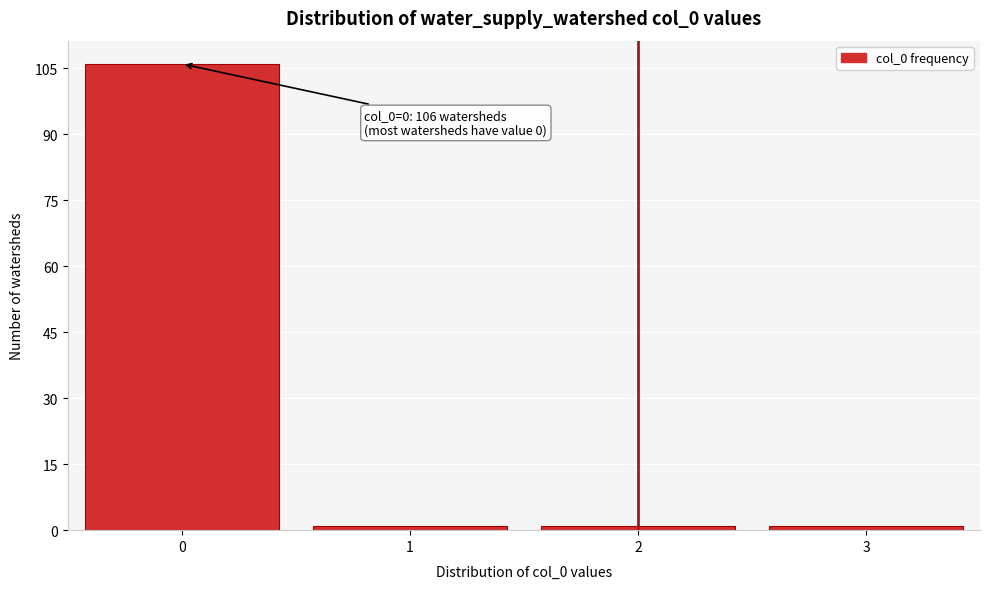

Reading left to right, extract all data points from this chart.

106	1	1	1